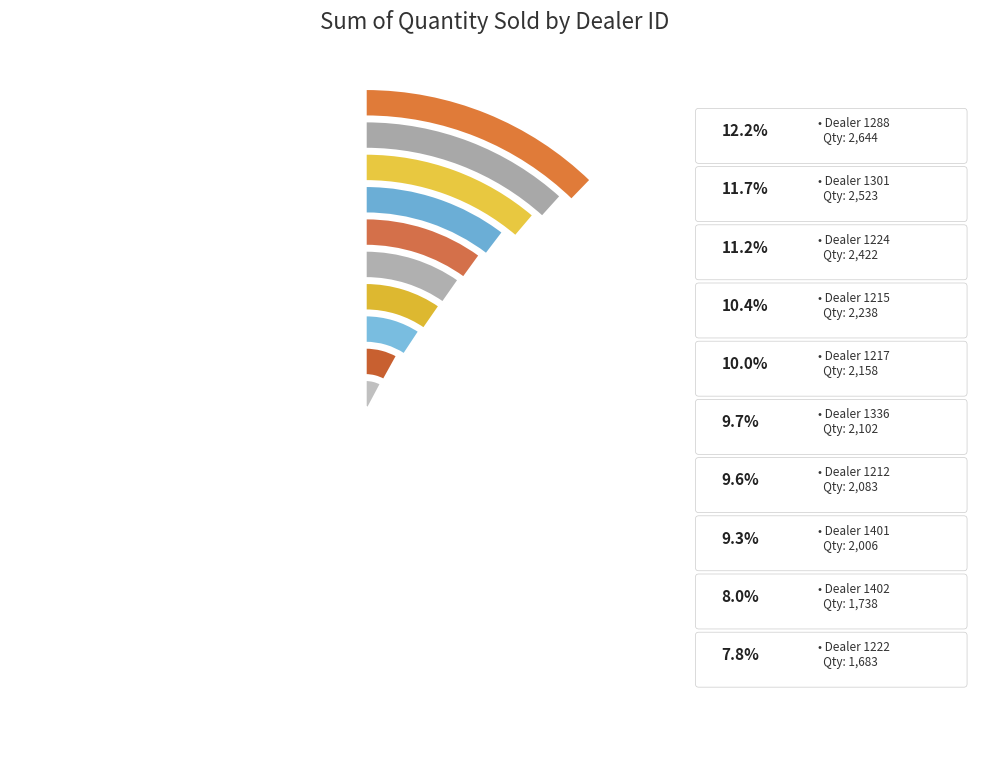

Is 1215 the majority of the pie?

No